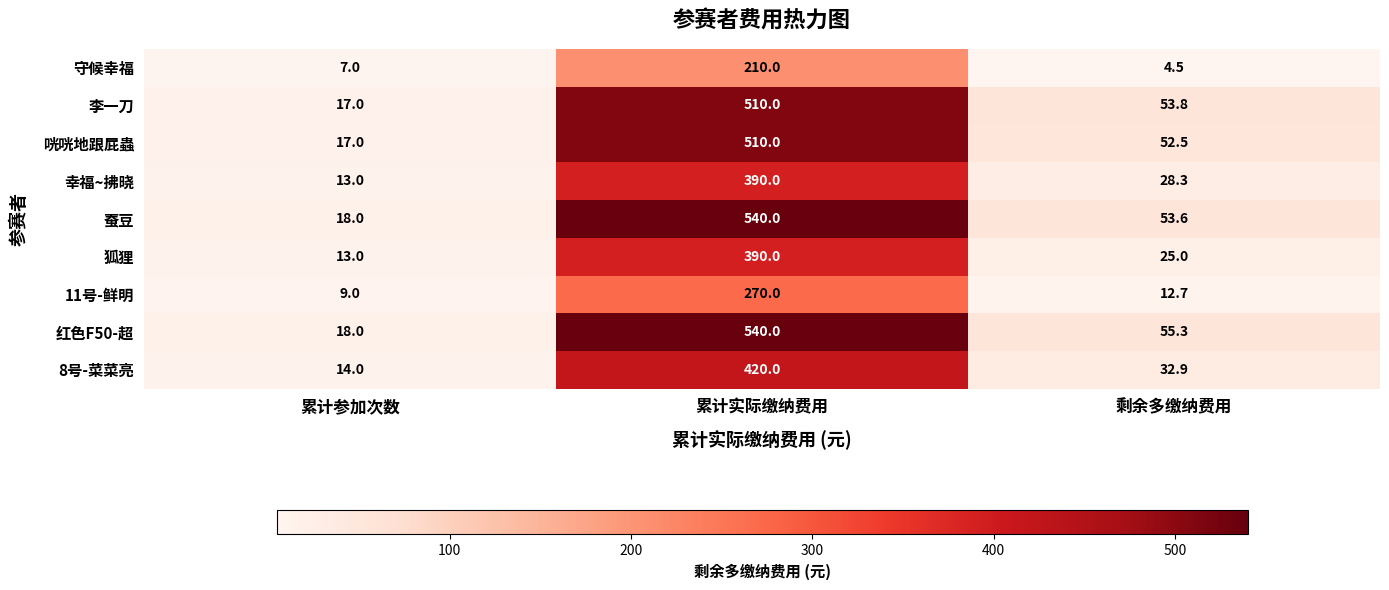

What is the difference between the 11号-鲜明 values at 剩余多缴纳费用 and 累计实际缴纳费用?

257.3